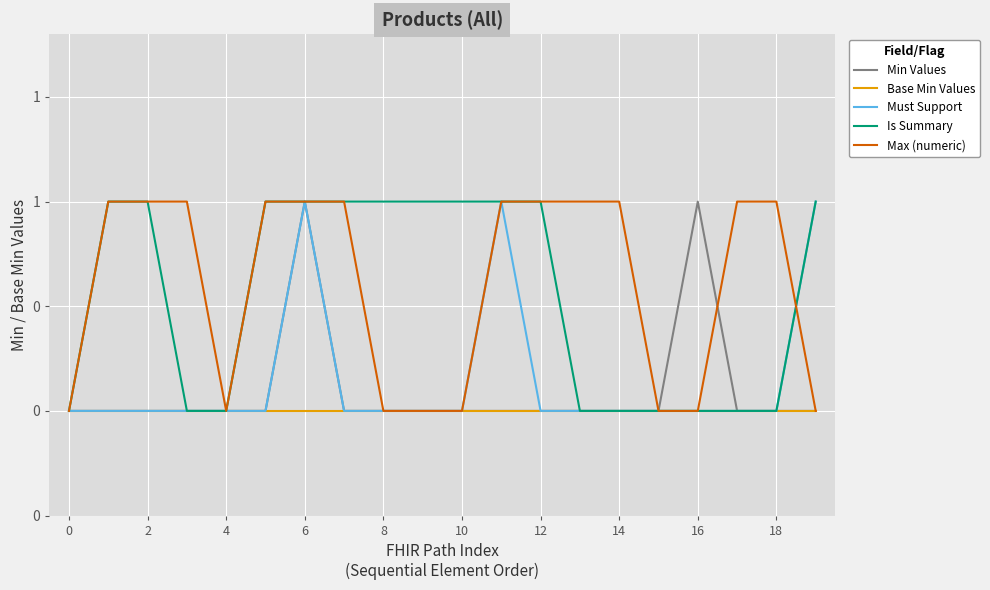

Does the chart display data point markers on the line(s)?

No